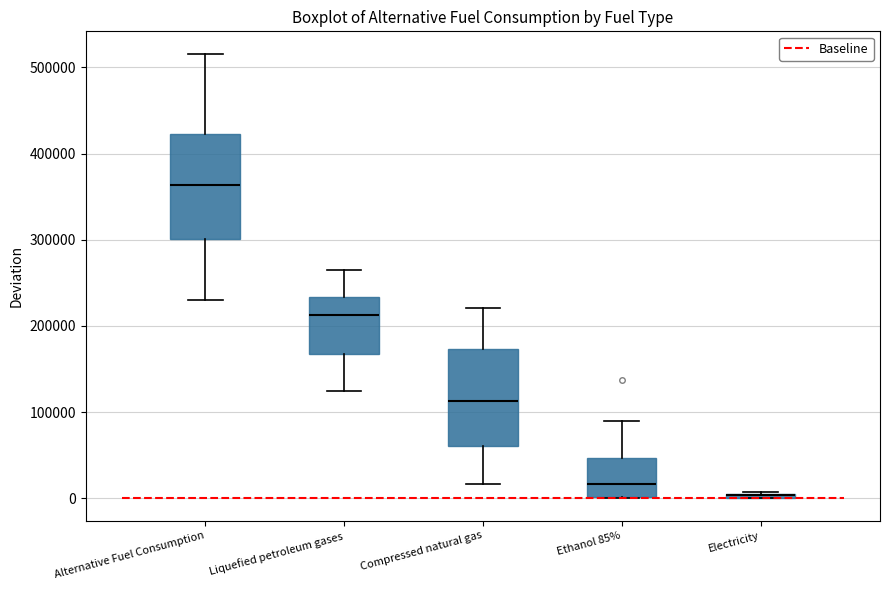

Where does the median line of the box for Compressed natural gas sit on the y-axis? The values are not printed on the chart, so give them approximately, as read against the axis.

110000